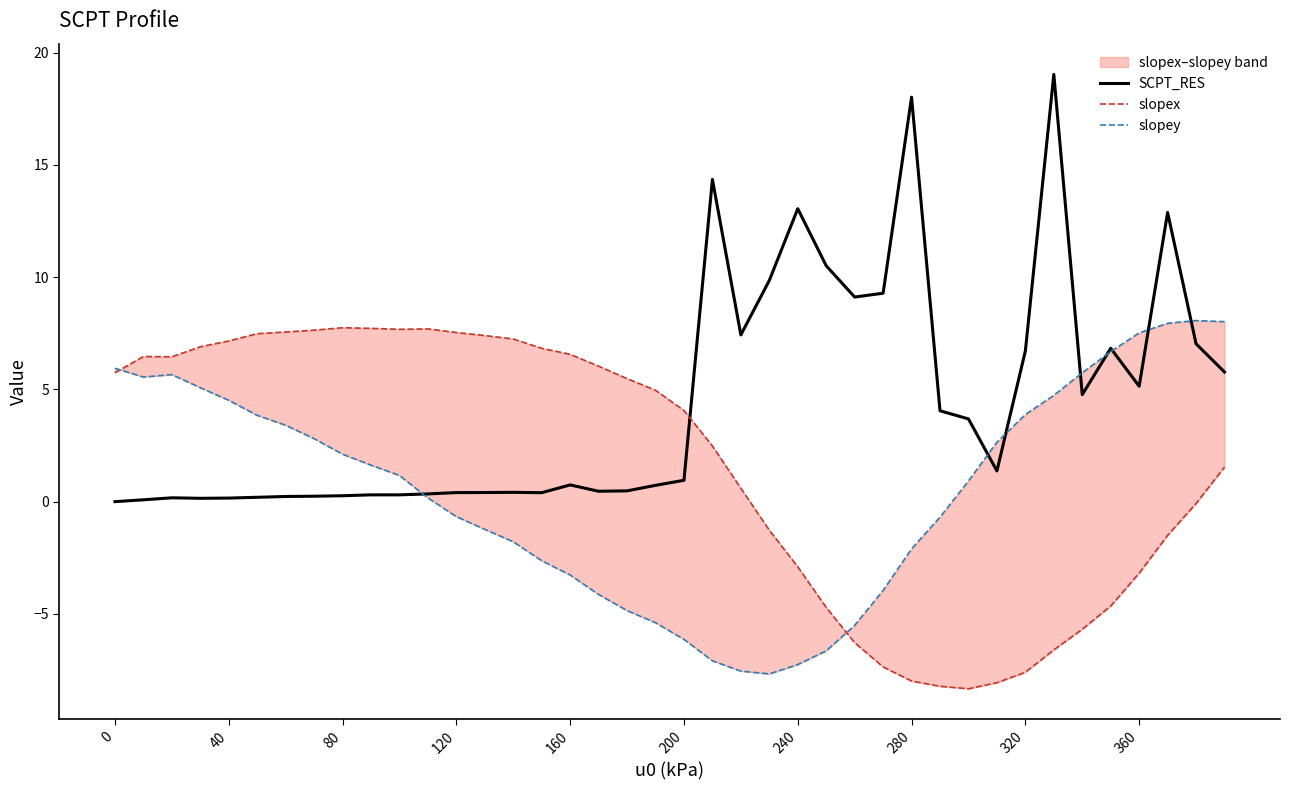

What is the lowest value of the slopex series?

-8.3